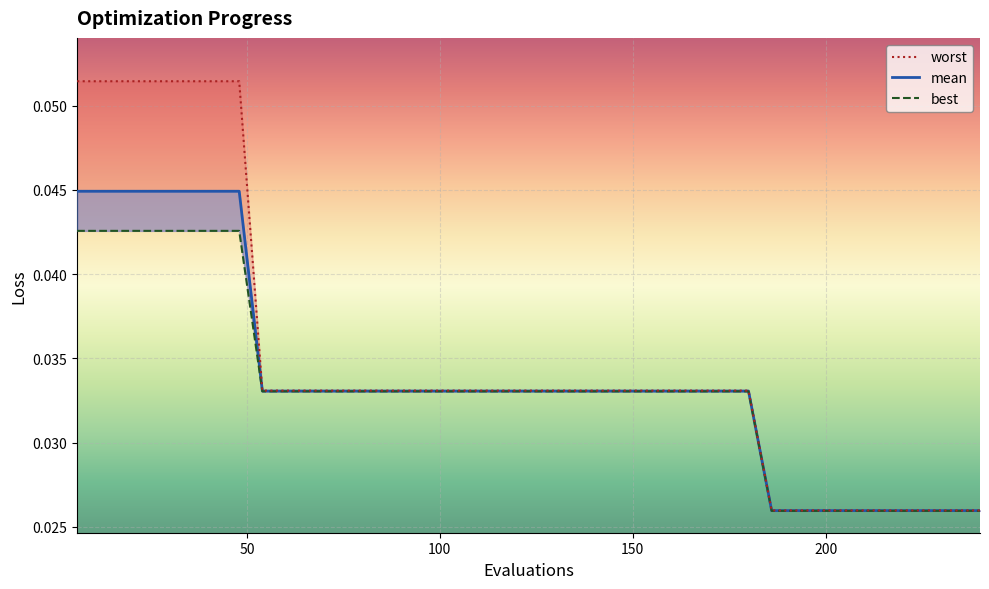

Count the number of categories in the chart.

40